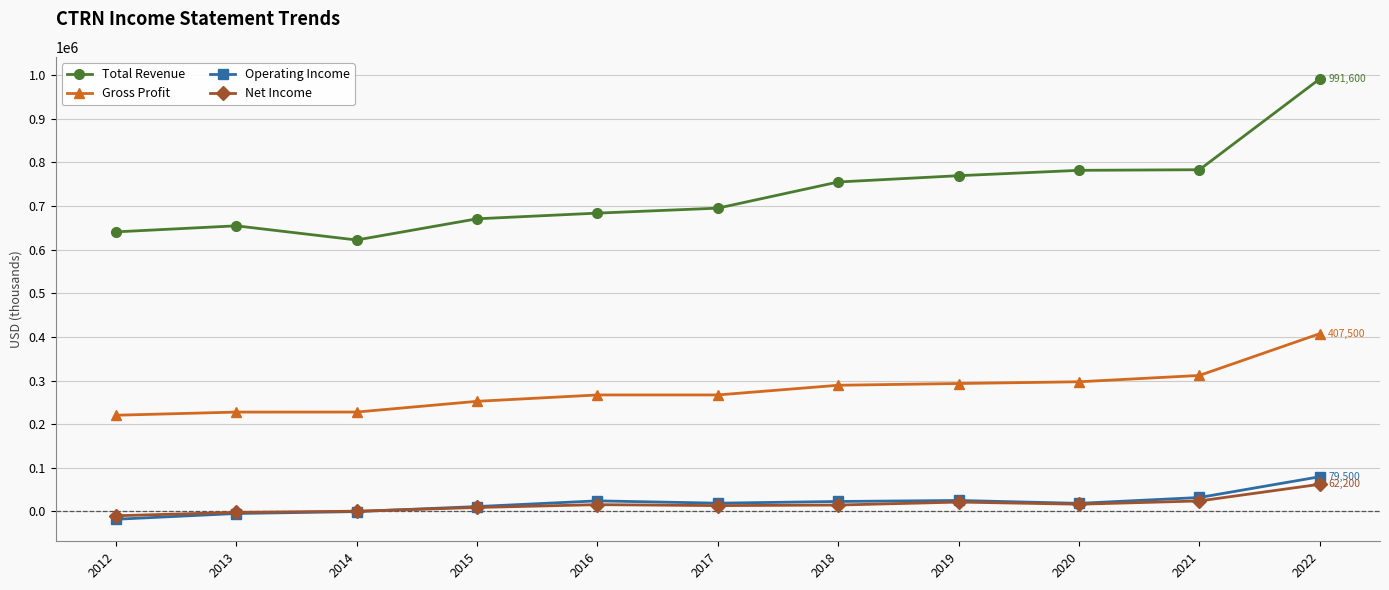

What is the difference between the second highest and second lowest values in the Net Income series?

26200